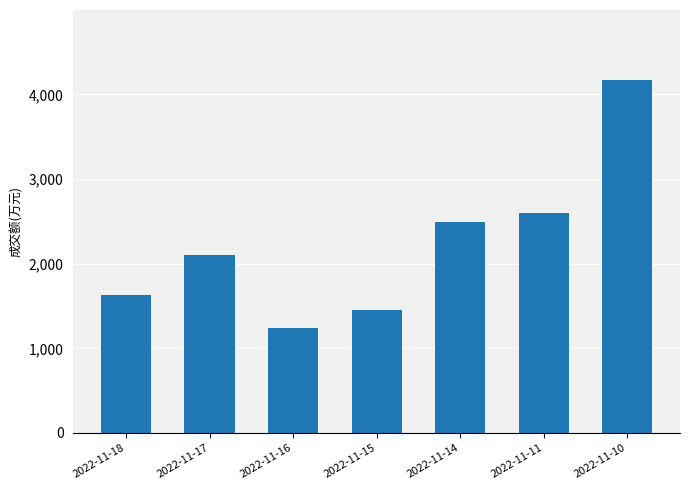

Rank the categories by value from highest to lowest.

2022-11-10, 2022-11-11, 2022-11-14, 2022-11-17, 2022-11-18, 2022-11-15, 2022-11-16